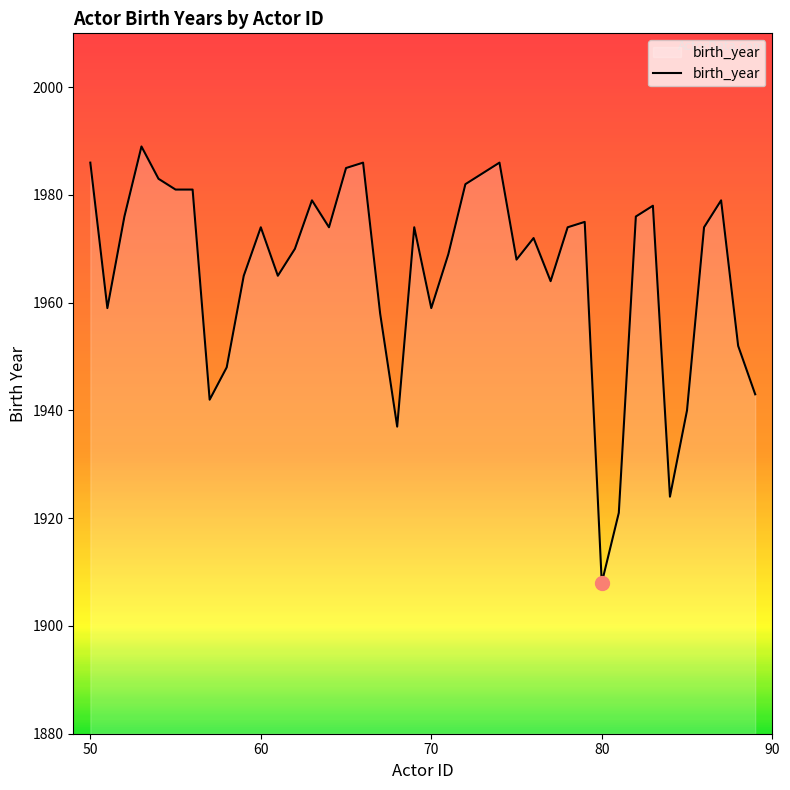

What is the minimum value shown in the chart?

1908